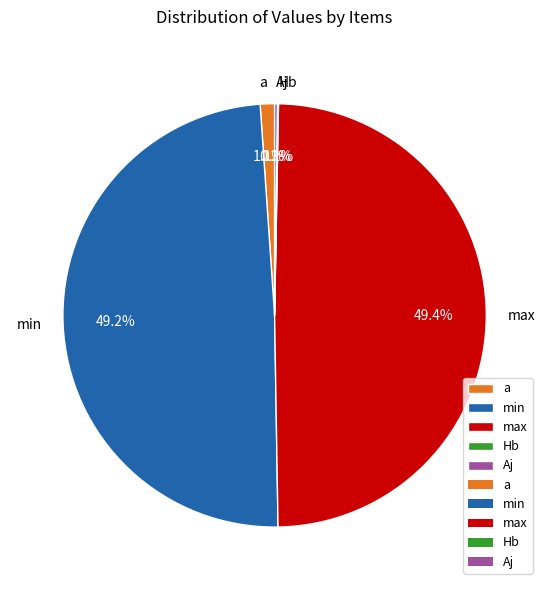

What is the ratio of the value at min to the value at max?

1.0